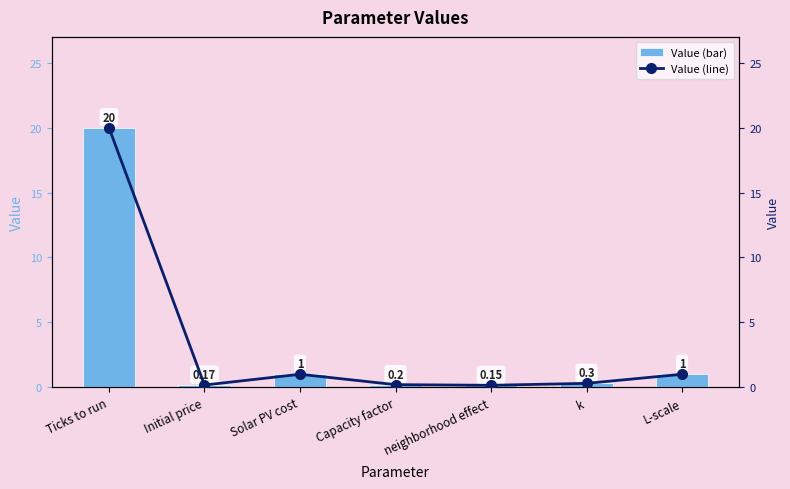

Which label corresponds to the largest value in the chart?

Ticks to run